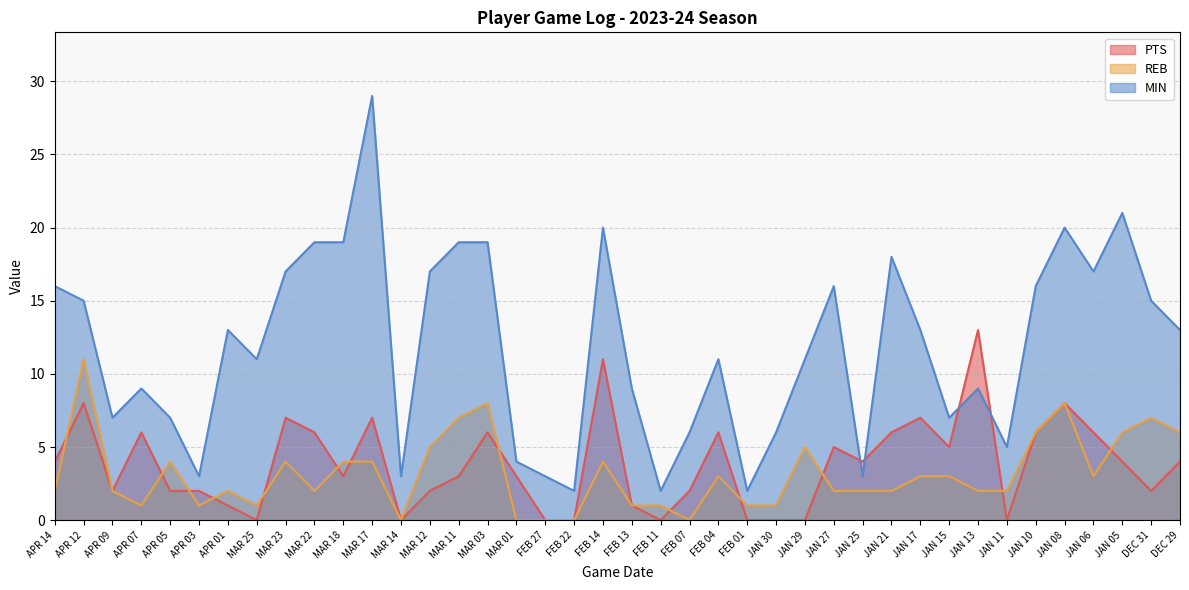

Reading left to right, extract all data points from this chart.

PTS: 4	8	2	6	2	2	1	0	7	6	3	7	0	2	3	6	3	0	0	11	1	0	2	6	0	0	0	5	4	6	7	5	13	0	6	8	6	4	2	4
REB: 2	11	2	1	4	1	2	1	4	2	4	4	0	5	7	8	0	0	0	4	1	1	0	3	1	1	5	2	2	2	3	3	2	2	6	8	3	6	7	6
MIN: 16	15	7	9	7	3	13	11	17	19	19	29	3	17	19	19	4	3	2	20	9	2	6	11	2	6	11	16	3	18	13	7	9	5	16	20	17	21	15	13